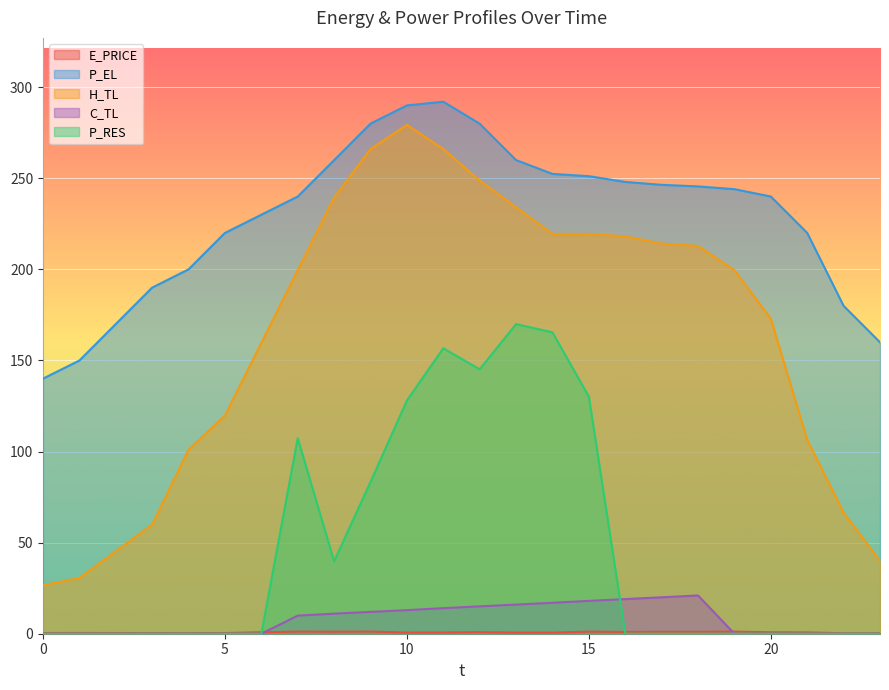

What is the average value of the H_TL series?

164.4